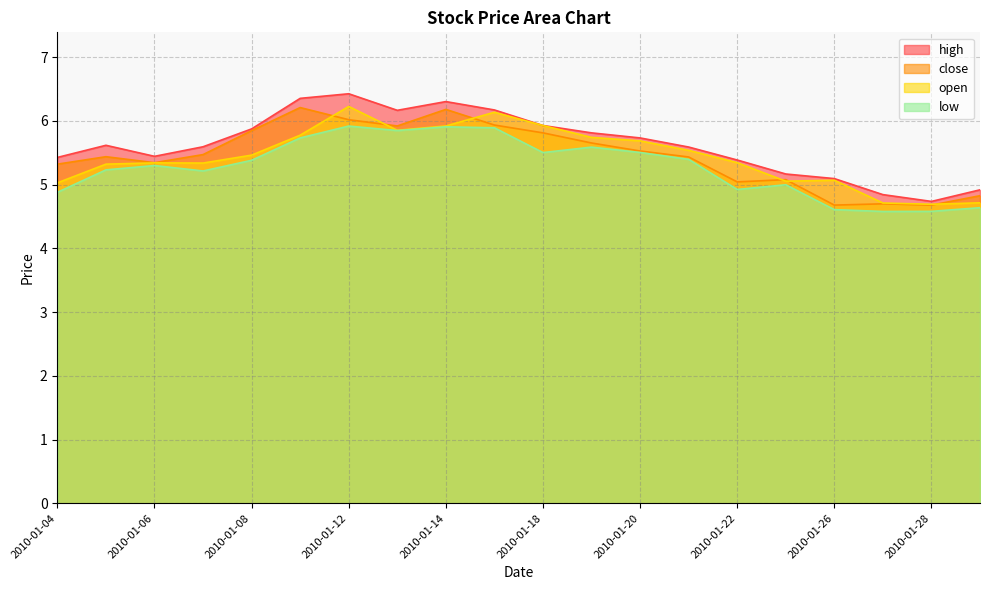

How many categories are shown in the chart?

20